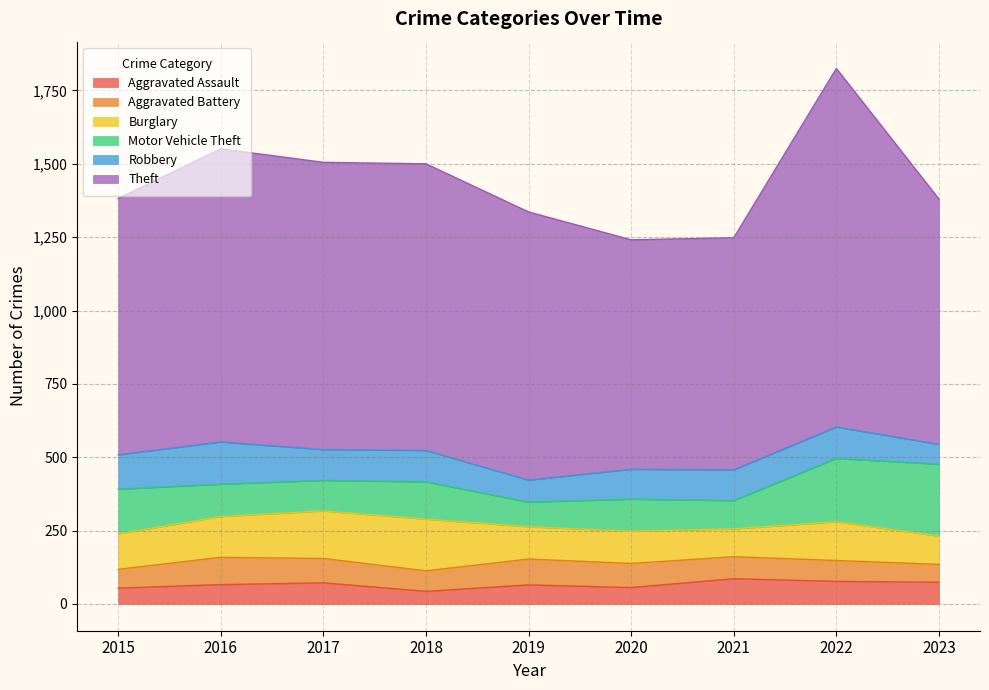

Which label corresponds to the smallest value in the chart?

2018